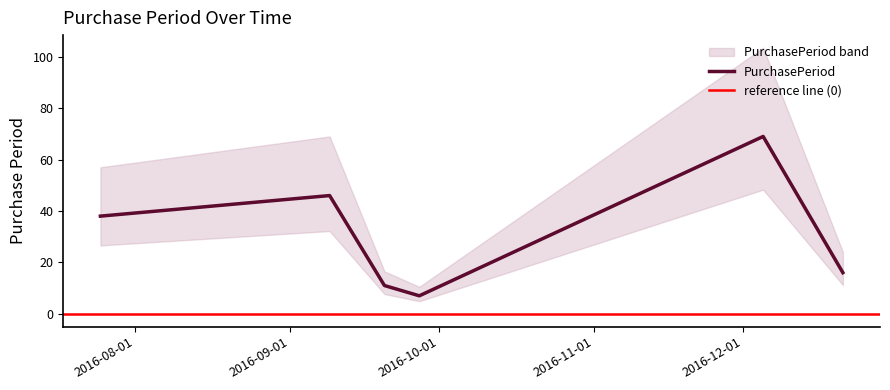

Reading left to right, list all the values displayed in this chart.

2016-07-25=38	2016-09-09=46	2016-09-20=11	2016-09-27=7	2016-12-05=69	2016-12-21=16